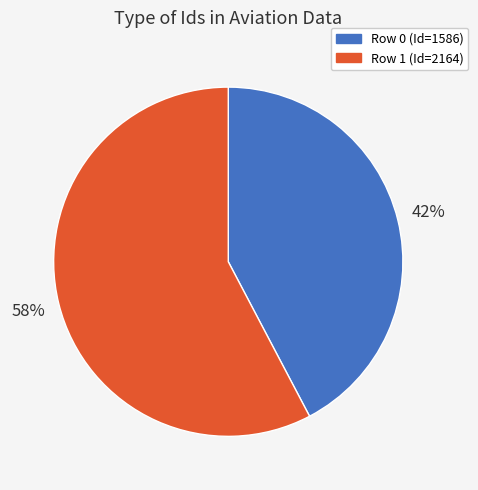

Does any single category account for the majority?

Yes